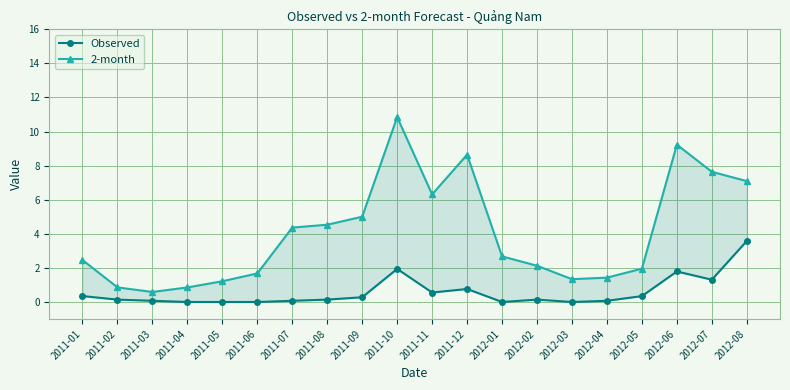

At which category does the chart reach its minimum across all series?

2011-04